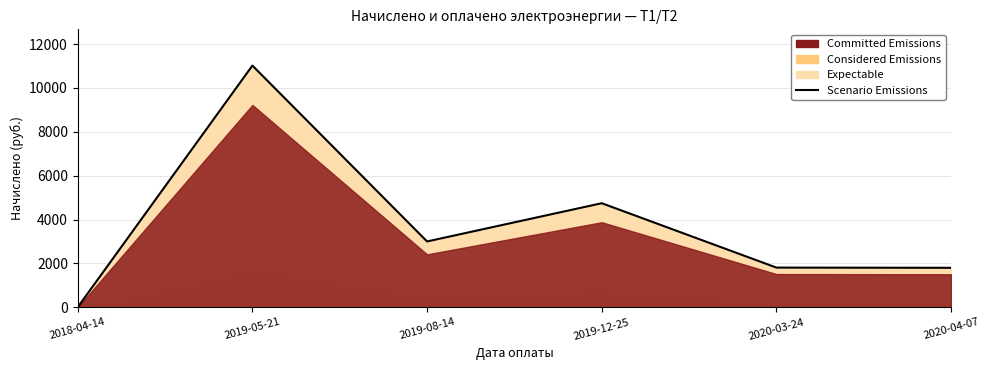

Reading right to left, transcribe all the data shown in this chart.

2020-04-07=1798.2	2020-03-24=1807.2	2019-12-25=4742.4	2019-08-14=2999.2	2019-05-21=11017.1	2018-04-14=0.0